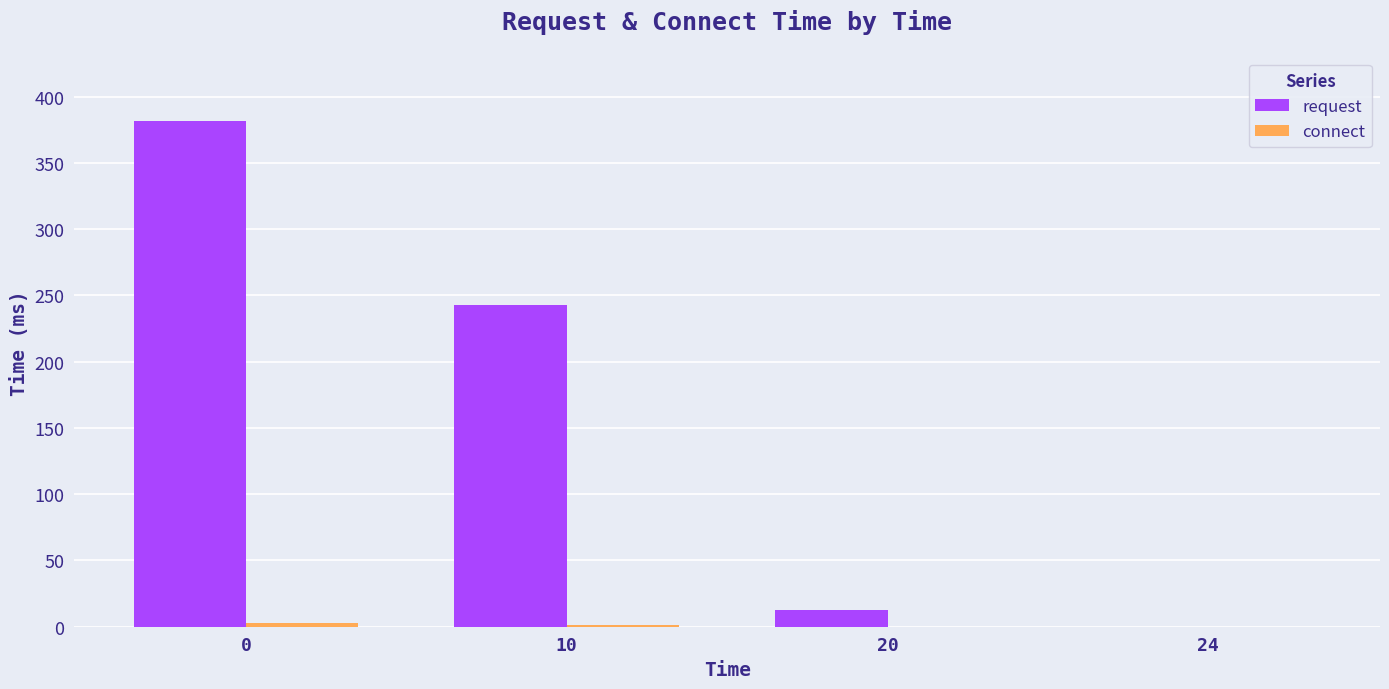

The request series shows 12.9 at 20. True or false?

True